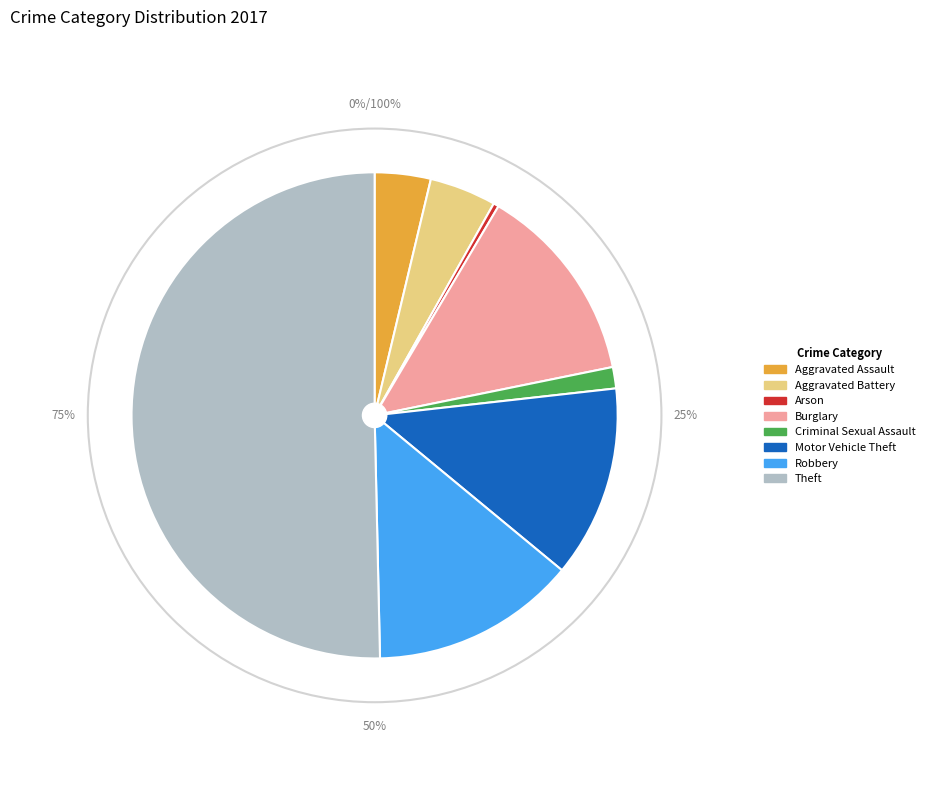

Which slice is the largest?

Theft